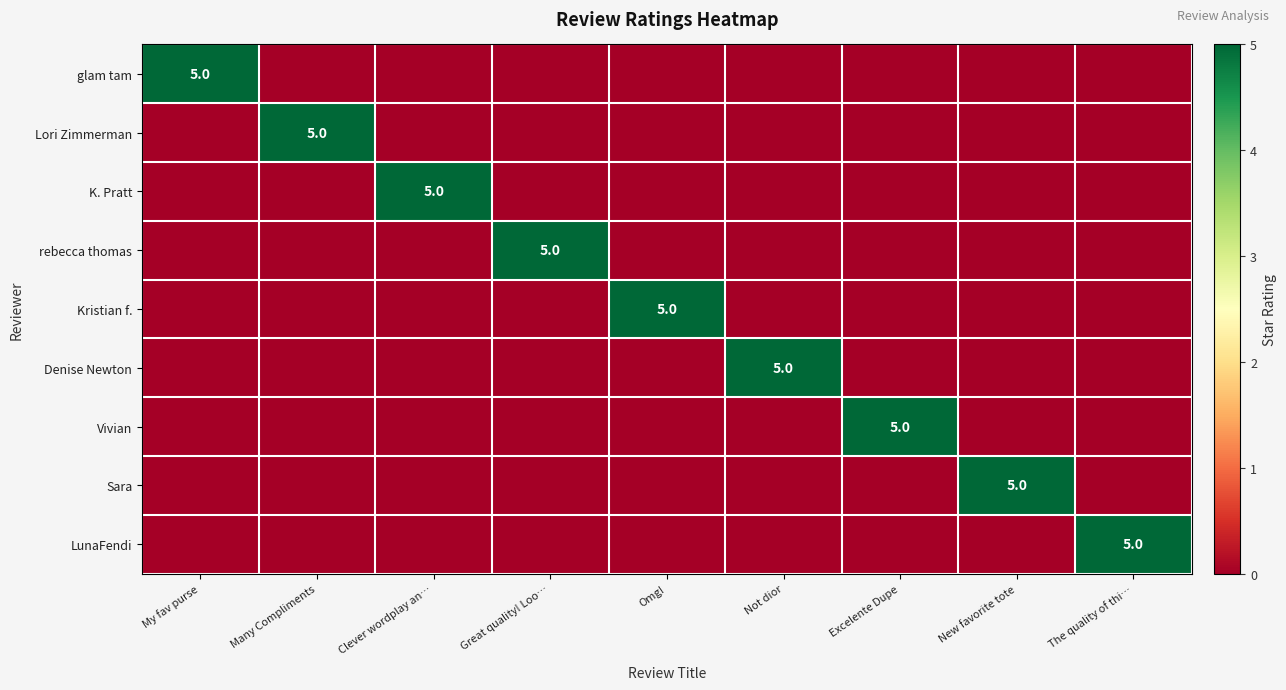

At The quality of thi…, list the series in order from smallest to largest.

glam tam, Lori Zimmerman, K. Pratt, rebecca thomas, Kristian f., Denise Newton, Vivian, Sara, LunaFendi